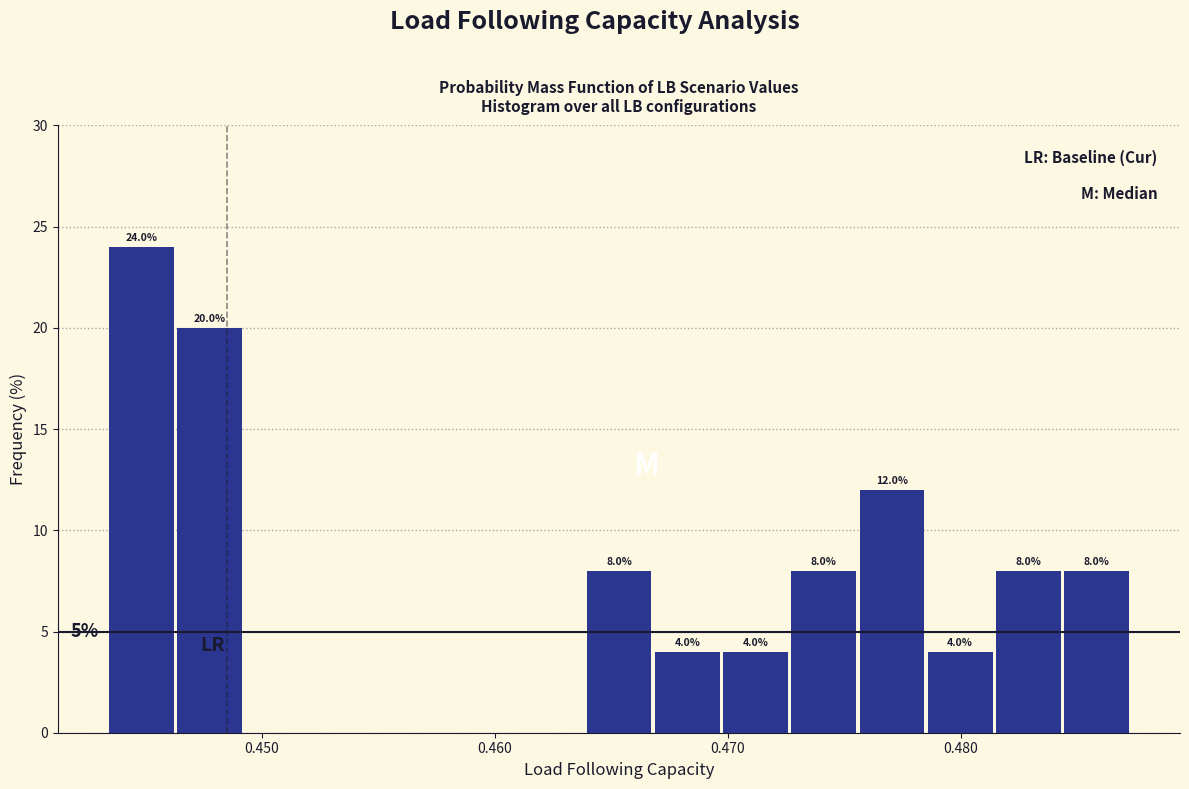

Around what value on the x-axis is the tallest bar? Give the approximate position of its centre, as read against the axis.

0.445